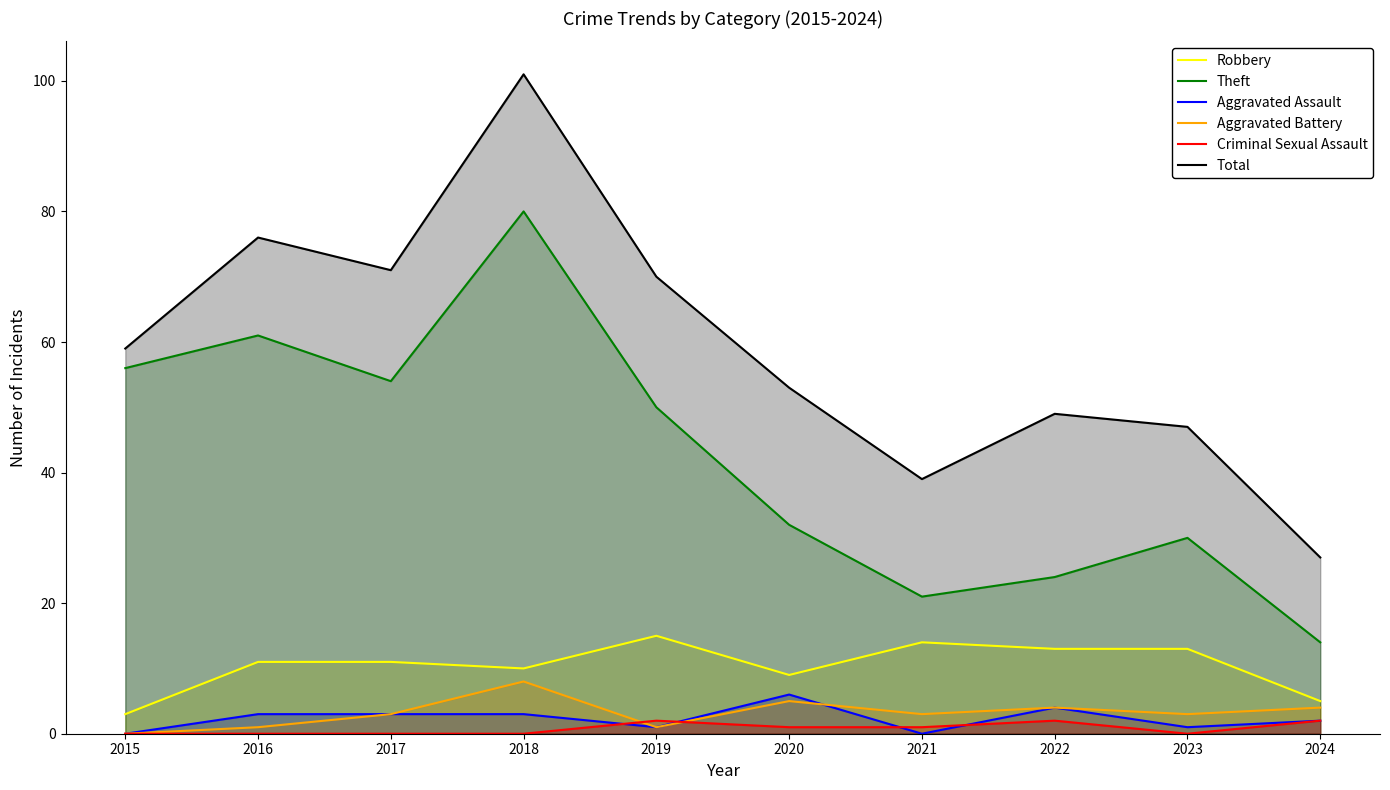

What is the total value across all series at 2024?

54